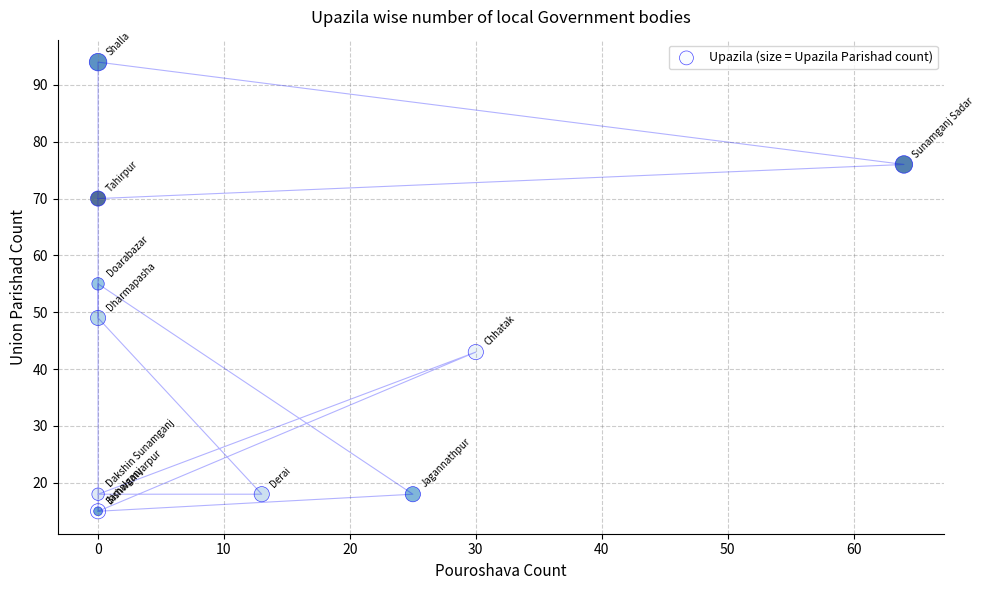

What Y value in the scatter plot is closest to 54?

55